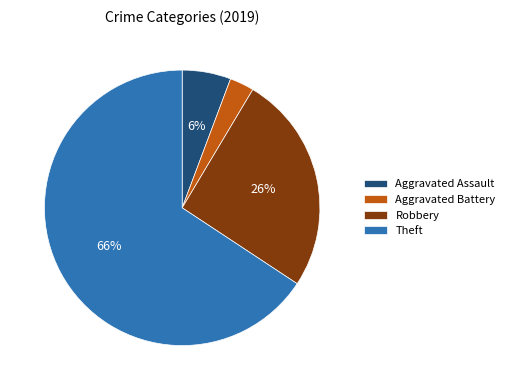

To the nearest percent, what is the average slice percentage?

25%